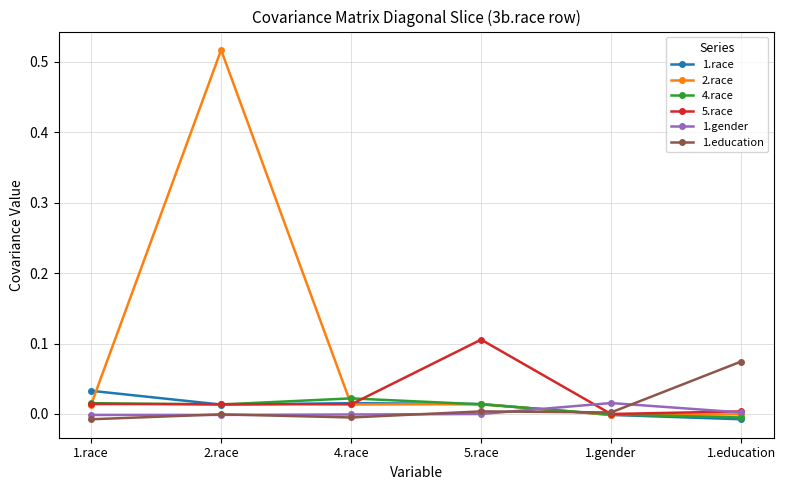

Which series has the widest spread of values?

2.race